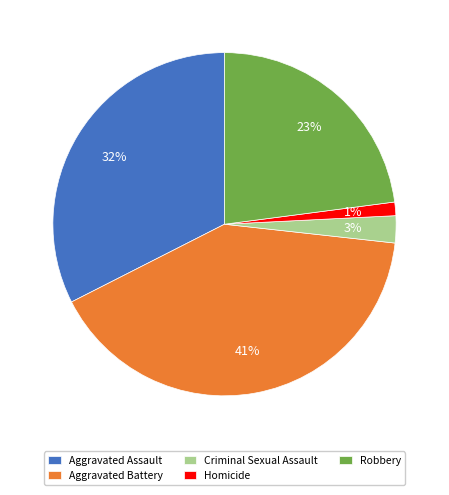

Do Criminal Sexual Assault and Homicide together represent more than half of the pie?

No